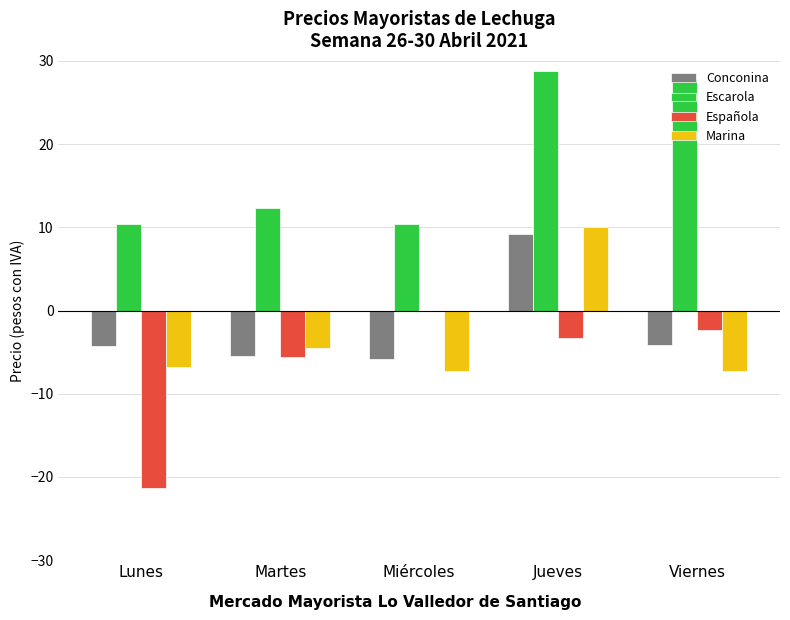

What are all the series names shown in the legend?

Conconina, Escarola, Española, Marina